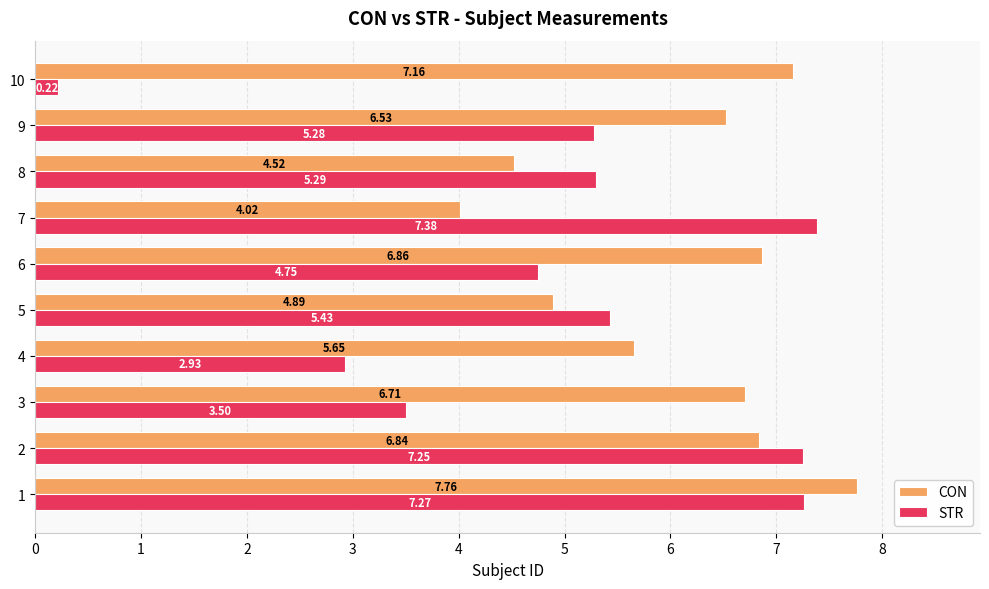

Which series has the largest range (max minus min)?

STR